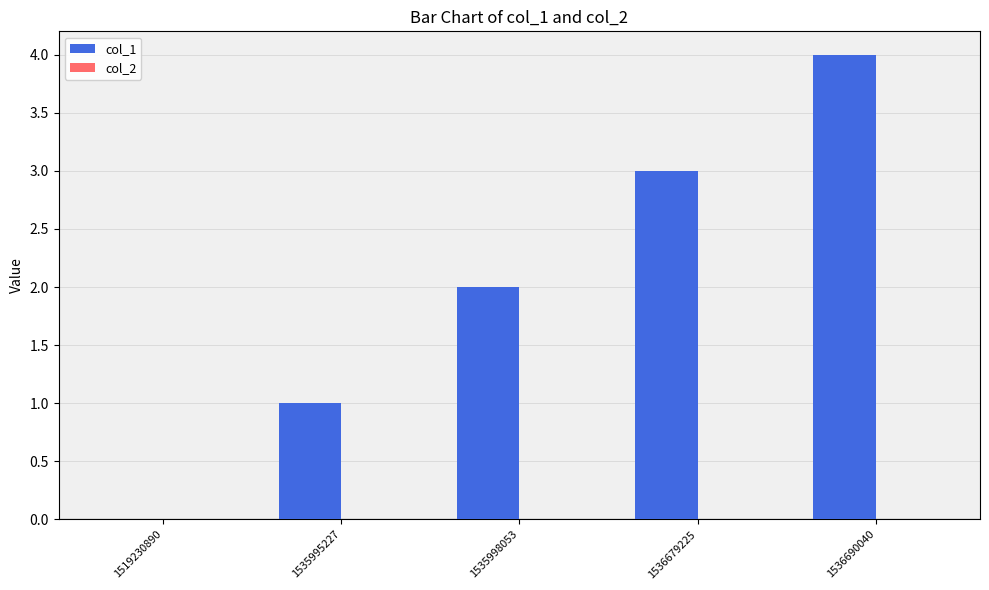

The value at 1535998053 is 2. True or false?

True